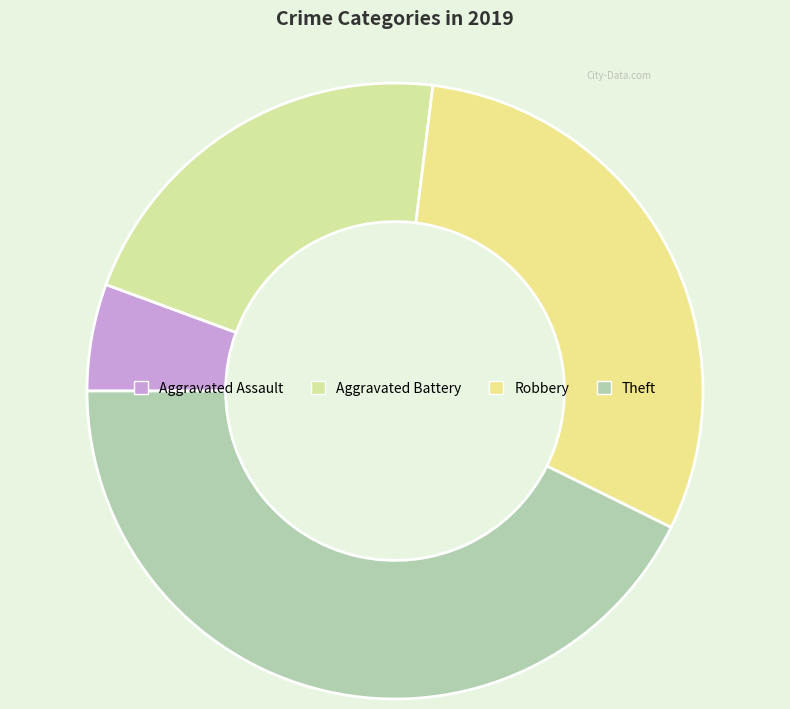

How many slices are in this pie chart?

4